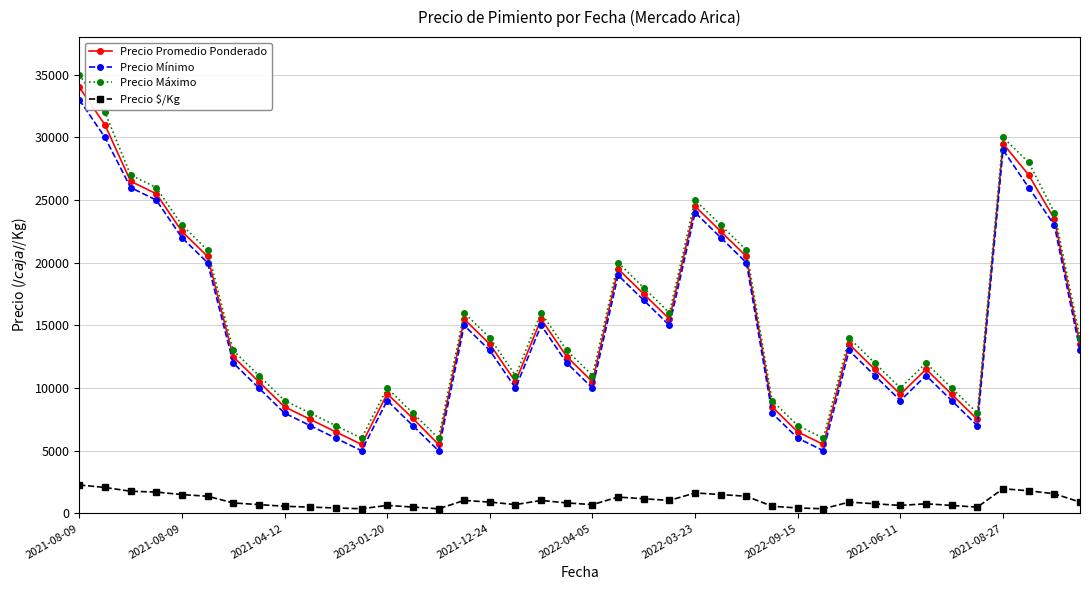

True or false: Precio Promedio Ponderado has more than 0 points higher than both neighbors.

True